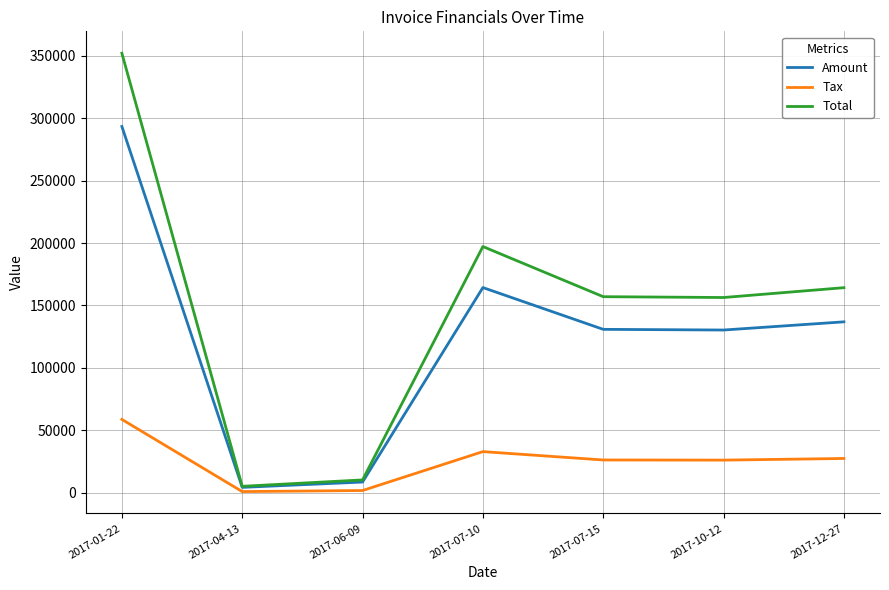

How many values in the Tax series are below 26170?

3